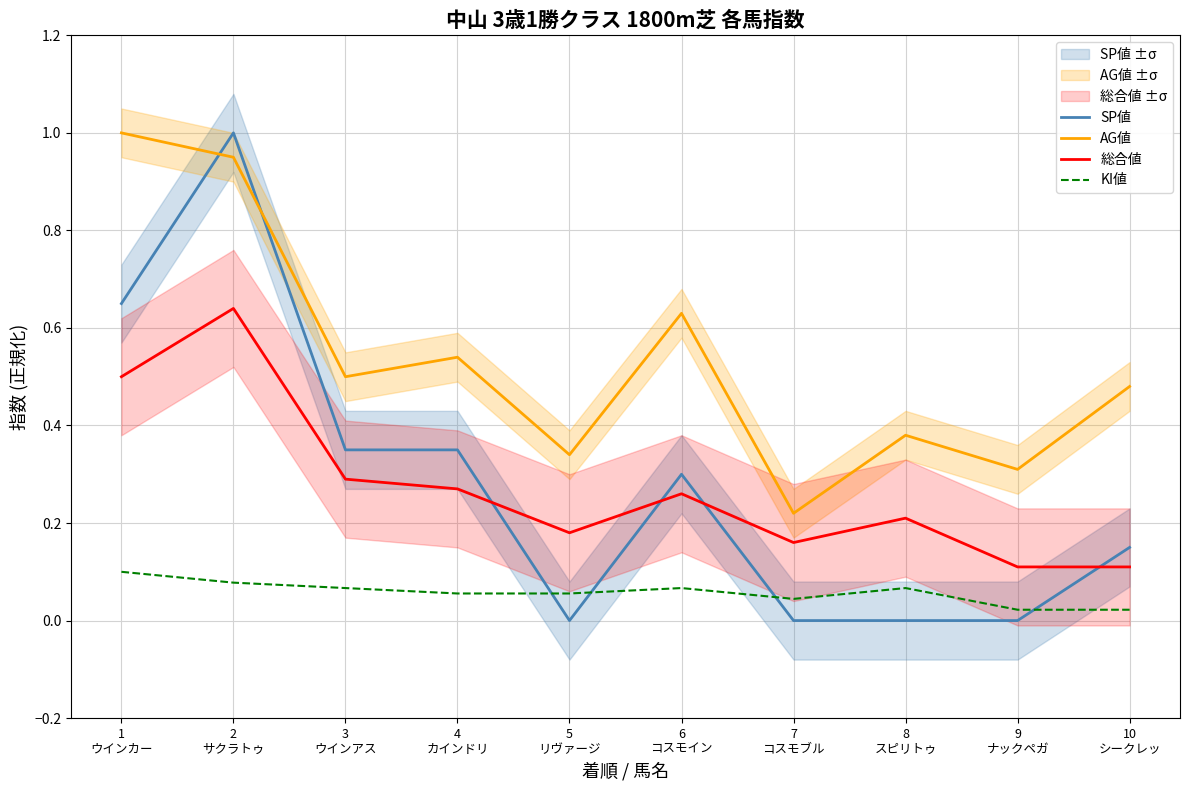

Reading left to right, what are all the values shown in this chart?

SP値: 1
ウインカー=0.7	2
サクラトゥ=1.0	3
ウインアス=0.3	4
カインドリ=0.3	5
リヴァージ=0.0	6
コスモイン=0.3	7
コスモブル=0.0	8
スピリトゥ=0.0	9
ナックペガ=0.0	10
シークレッ=0.1
AG値: 1
ウインカー=1.0	2
サクラトゥ=0.9	3
ウインアス=0.5	4
カインドリ=0.5	5
リヴァージ=0.3	6
コスモイン=0.6	7
コスモブル=0.2	8
スピリトゥ=0.4	9
ナックペガ=0.3	10
シークレッ=0.5
総合値: 1
ウインカー=0.5	2
サクラトゥ=0.6	3
ウインアス=0.3	4
カインドリ=0.3	5
リヴァージ=0.2	6
コスモイン=0.3	7
コスモブル=0.2	8
スピリトゥ=0.2	9
ナックペガ=0.1	10
シークレッ=0.1
KI値: 1
ウインカー=0.1	2
サクラトゥ=0.1	3
ウインアス=0.1	4
カインドリ=0.1	5
リヴァージ=0.1	6
コスモイン=0.1	7
コスモブル=0.0	8
スピリトゥ=0.1	9
ナックペガ=0.0	10
シークレッ=0.0